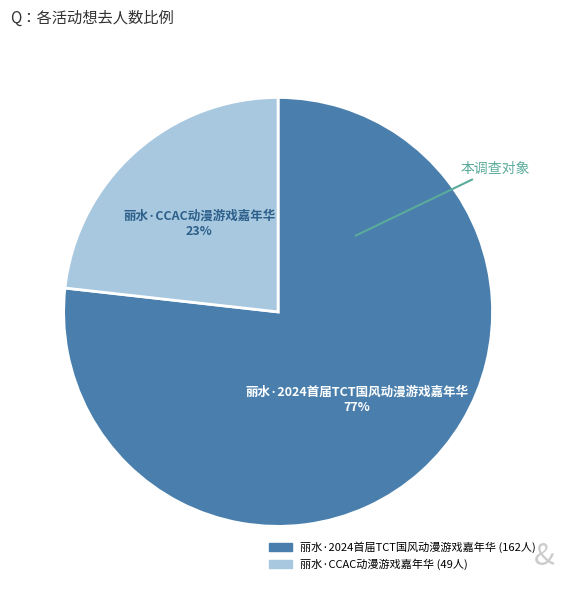

Which category accounts for the majority?

丽水·2024首届TCT国风动漫游戏嘉年华